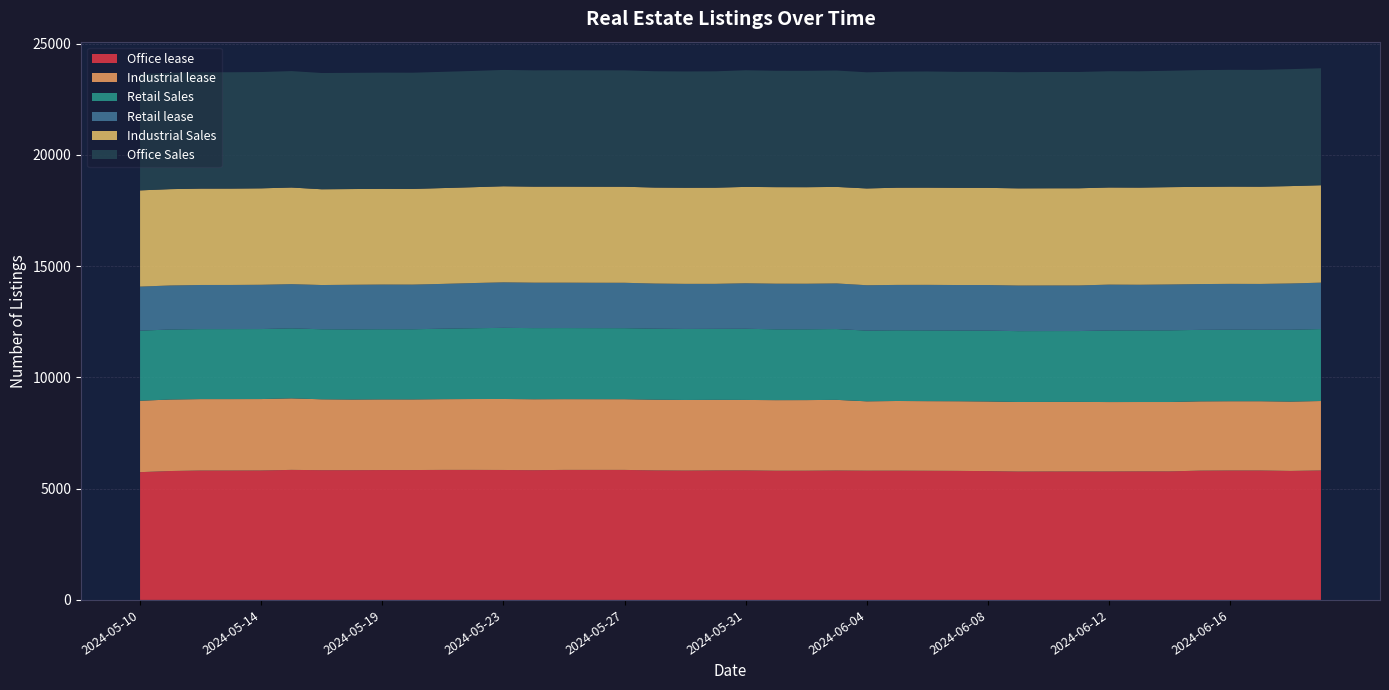

Reading left to right, transcribe all the data shown in this chart.

Office lease: 5742	5793	5815	5815	5817	5844	5831	5831	5837	5837	5843	5843	5840	5831	5843	5843	5843	5821	5813	5822	5822	5806	5807	5817	5808	5809	5804	5799	5789	5770	5773	5774	5773	5778	5777	5810	5817	5817	5797	5819
Industrial lease: 3209	3213	3210	3210	3210	3214	3185	3175	3175	3174	3179	3185	3190	3188	3180	3178	3177	3178	3172	3170	3165	3172	3173	3174	3117	3131	3129	3130	3129	3125	3125	3125	3119	3116	3117	3114	3113	3113	3116	3120
Retail Sales: 3149	3147	3145	3146	3146	3146	3147	3152	3153	3152	3167	3181	3197	3196	3194	3193	3192	3191	3192	3190	3198	3183	3182	3182	3178	3177	3178	3178	3184	3184	3184	3184	3218	3218	3221	3212	3213	3210	3229	3233
Retail lease: 1980	1978	1983	1983	1989	1987	1988	2005	2007	2007	2013	2031	2045	2042	2040	2039	2040	2027	2026	2022	2045	2050	2047	2049	2039	2039	2047	2044	2049	2049	2049	2049	2059	2051	2061	2058	2060	2060	2079	2086
Industrial Sales: 4324	4329	4331	4331	4334	4342	4303	4301	4301	4300	4306	4307	4317	4315	4316	4316	4316	4314	4319	4321	4331	4338	4338	4338	4349	4369	4369	4368	4366	4367	4367	4367	4365	4366	4373	4369	4370	4370	4376	4377
Office Sales: 5227	5227	5227	5227	5226	5231	5224	5222	5222	5222	5223	5224	5227	5226	5229	5230	5230	5226	5226	5229	5241	5230	5230	5230	5219	5214	5220	5211	5216	5220	5227	5226	5224	5227	5231	5245	5249	5249	5255	5257